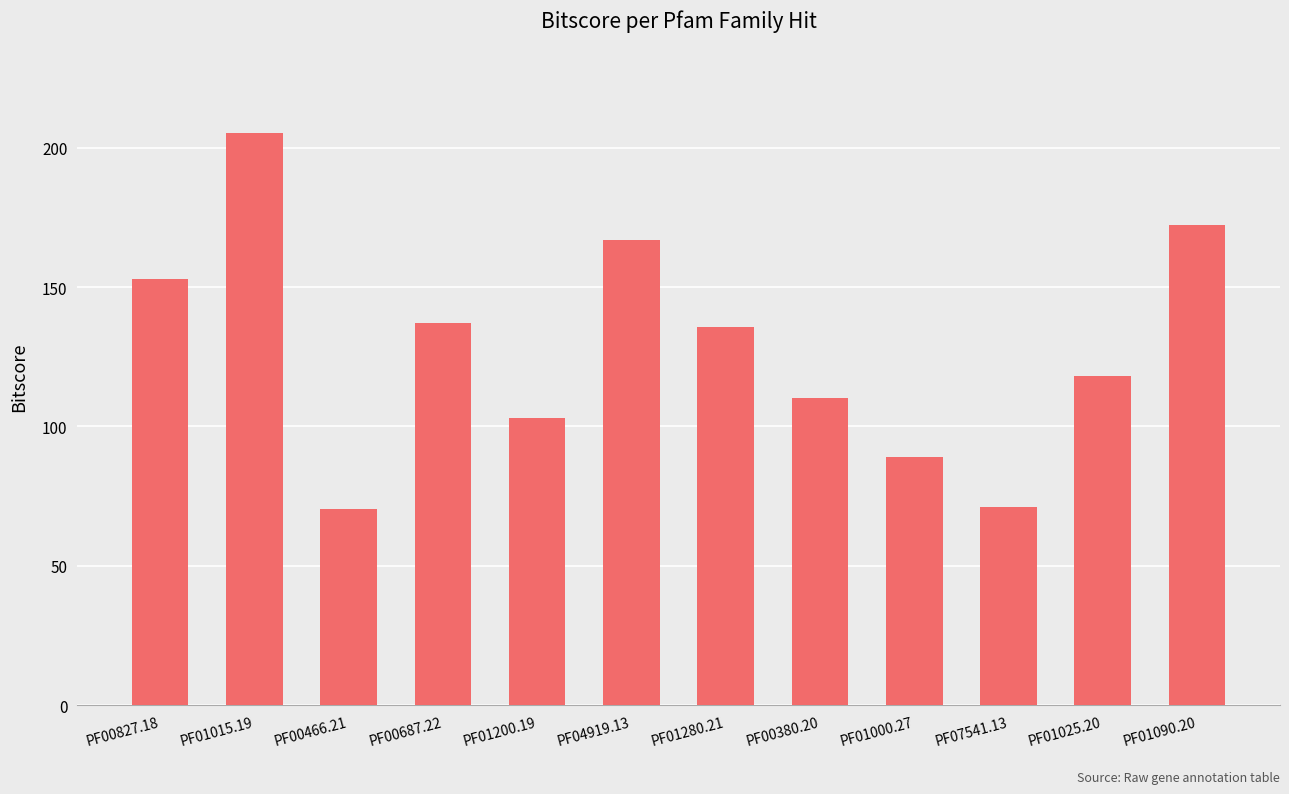

Which has a higher value, PF01280.21 or PF00380.20?

PF01280.21